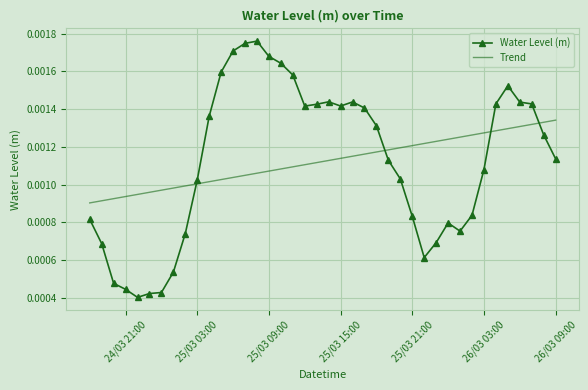

At how many categories does at least one series exceed 0?

40